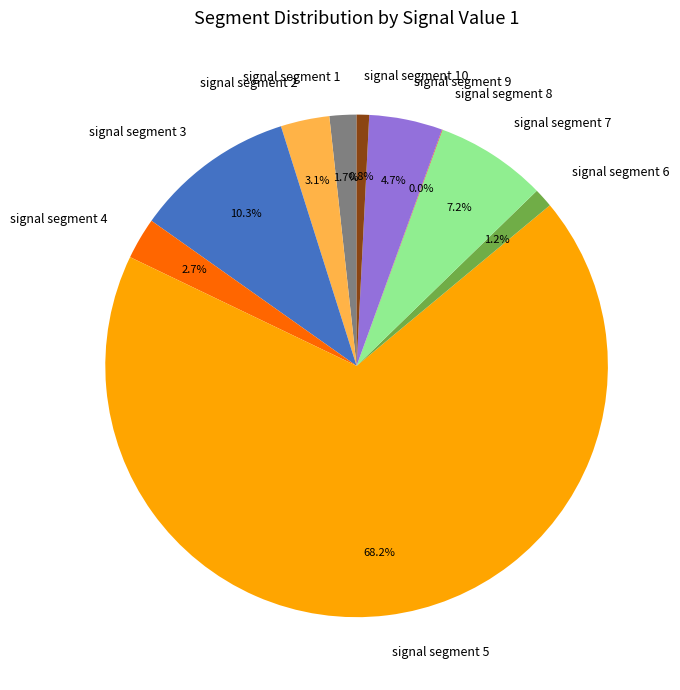

Which slice is the largest?

signal segment 5